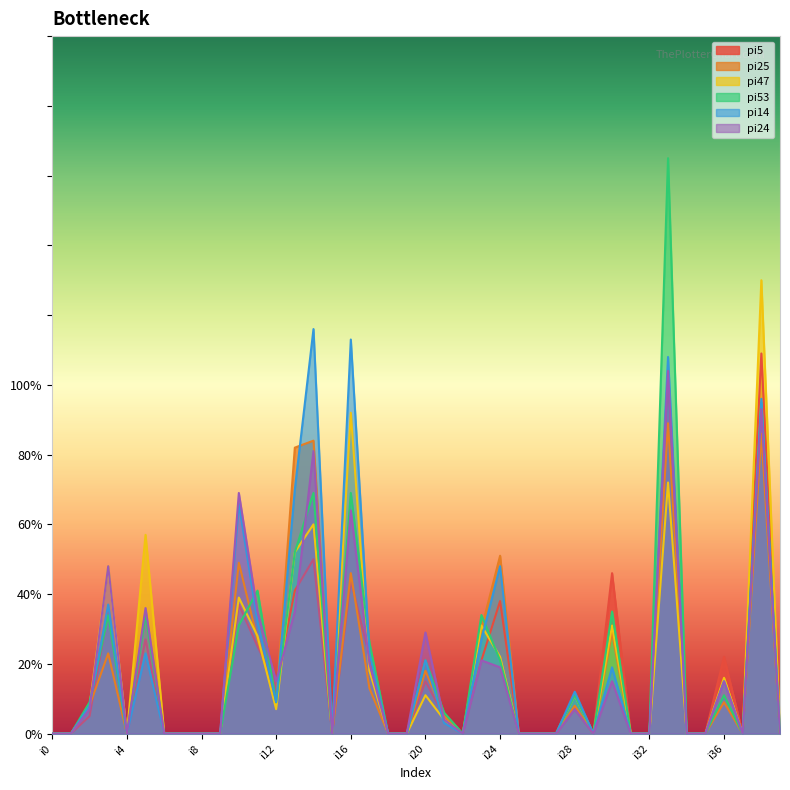

What is the difference between the second highest and minimum values in the pi24 series?

93